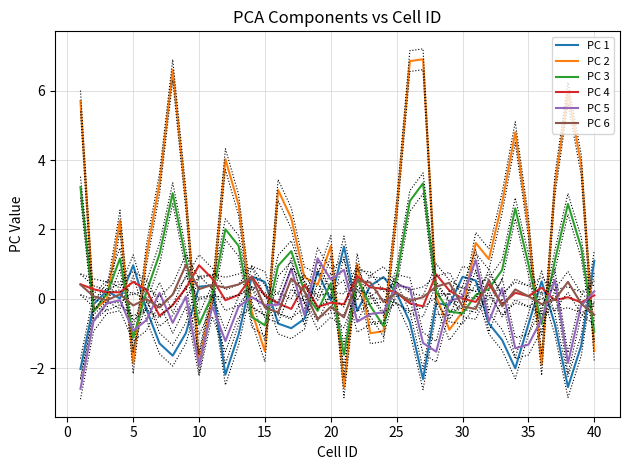

What is the sum of all PC 3 values?

25.6